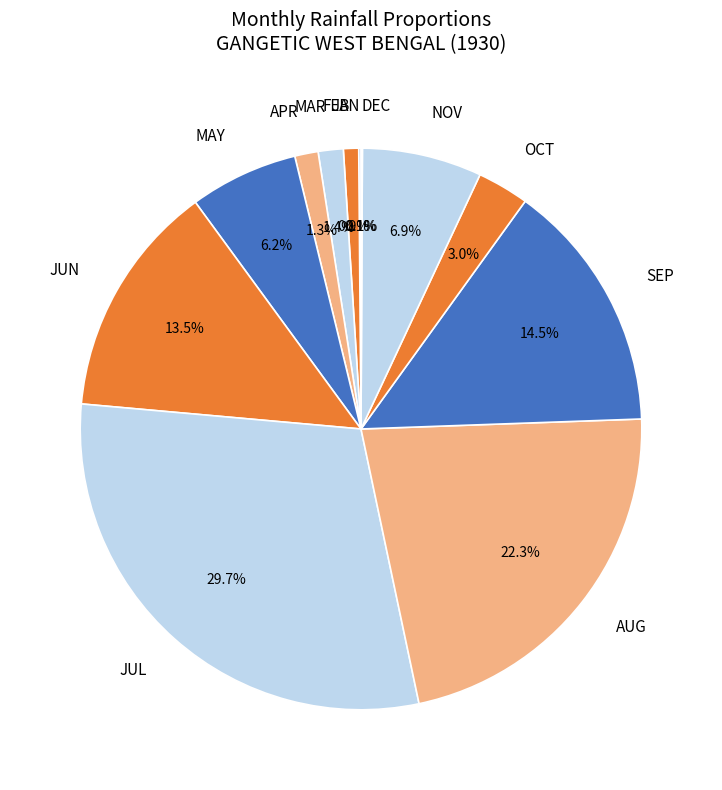

Between MAR and MAY, which is larger?

MAY